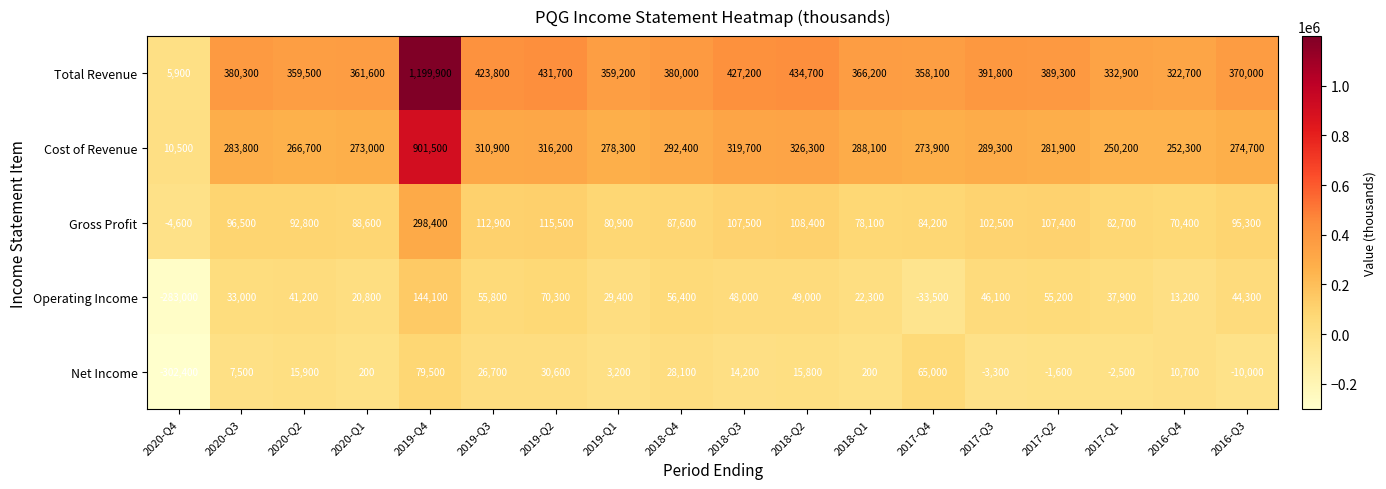

Which category has the lowest value across all series?

2020-Q4